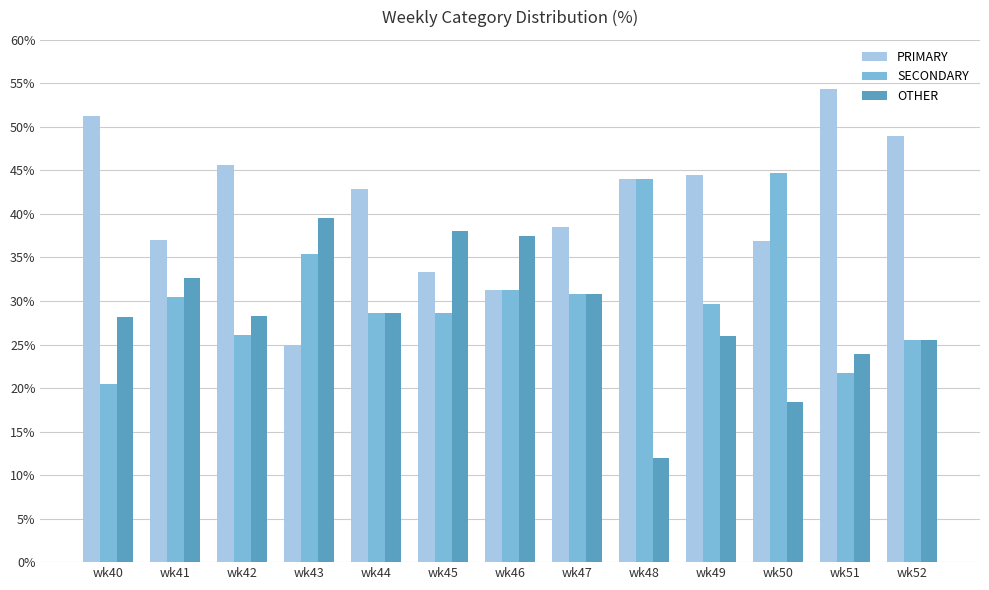

What is the average value of the SECONDARY series?

30.6